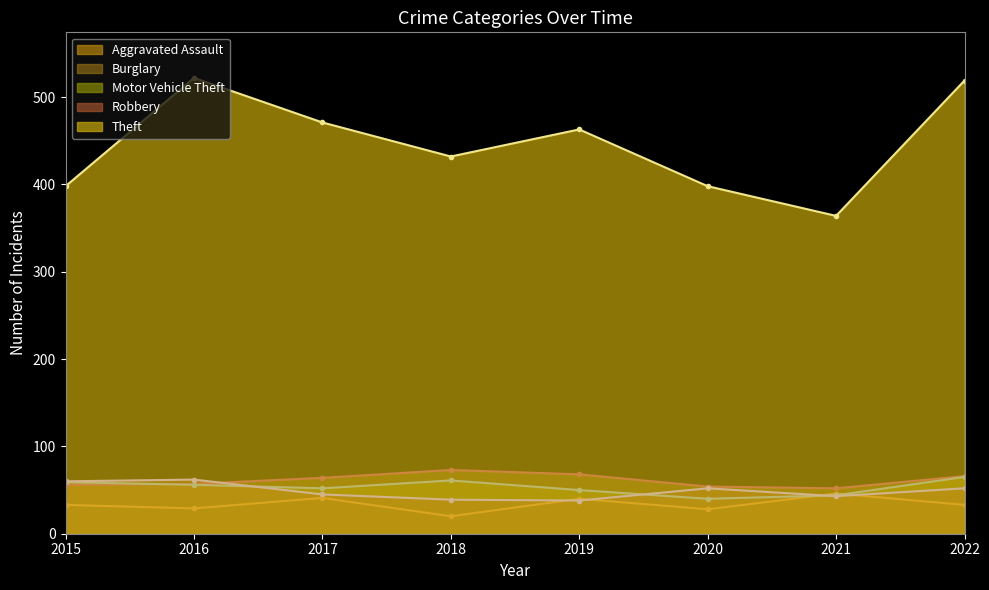

Is it true that Motor Vehicle Theft (line) equals 20 at 2017?

False